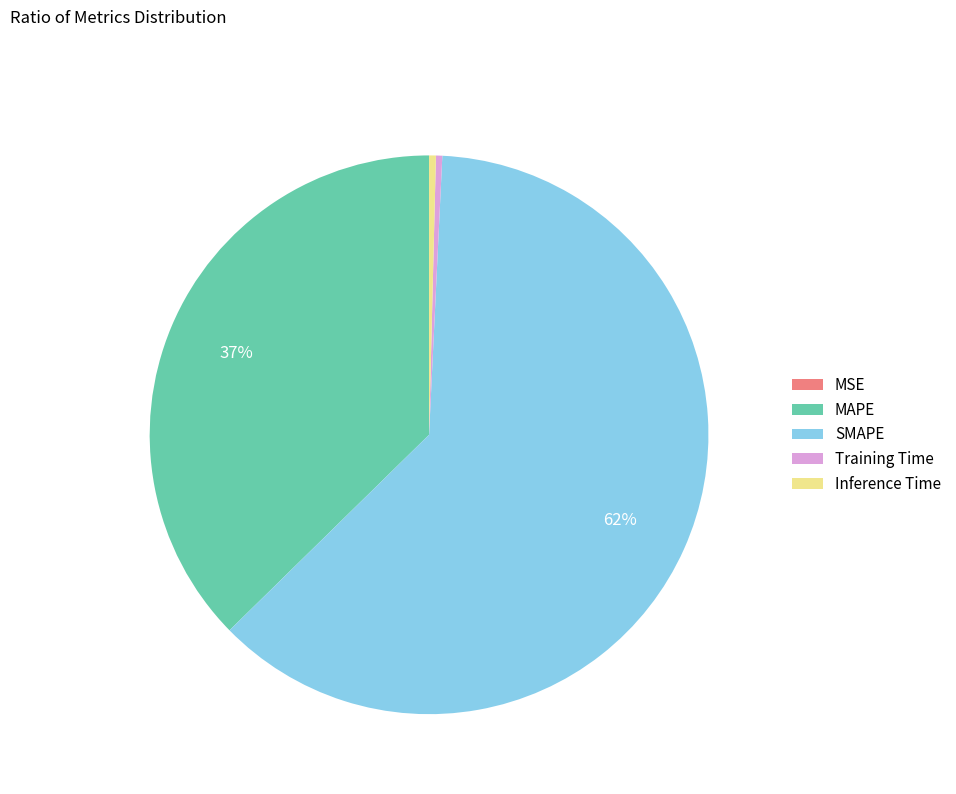

Combined, do MAPE and Inference Time account for over 50%?

No